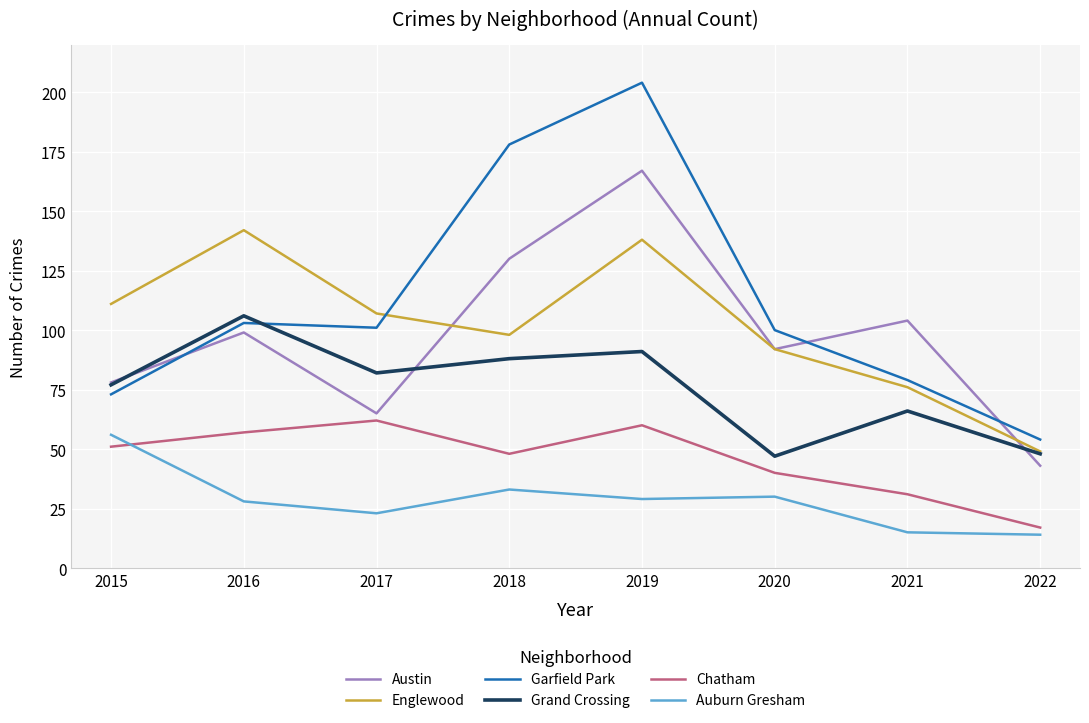

At which category does Chatham reach its first local peak?

2017